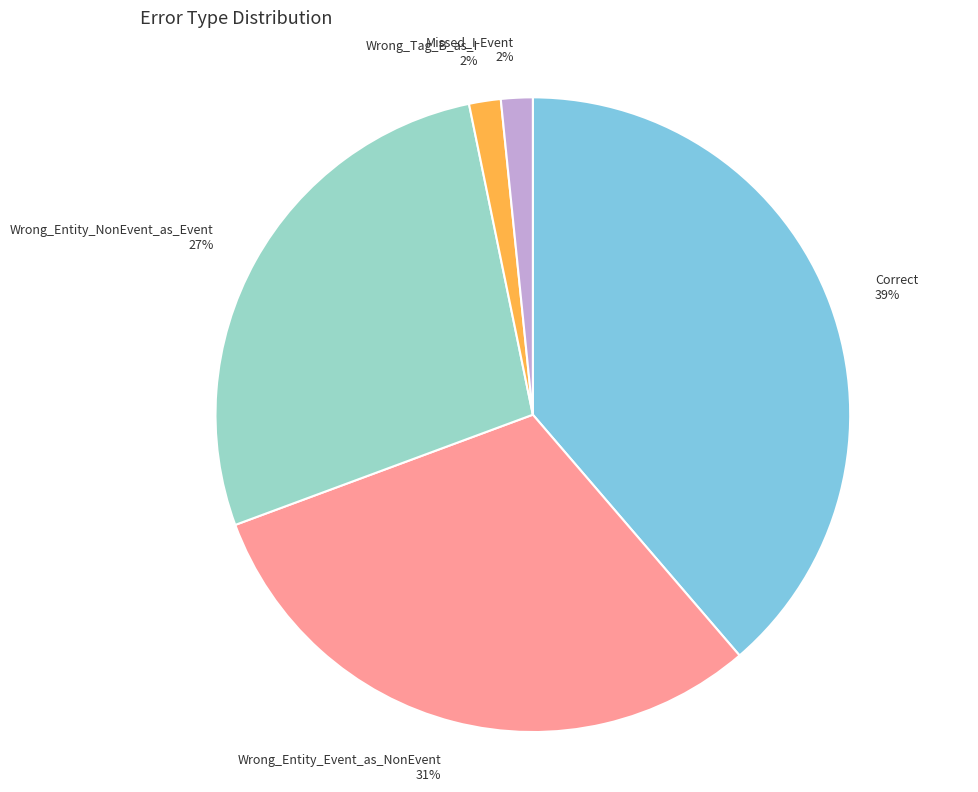

The Wrong_Tag_B_as_I 2% slice represents 2% of the pie. True or false?

True